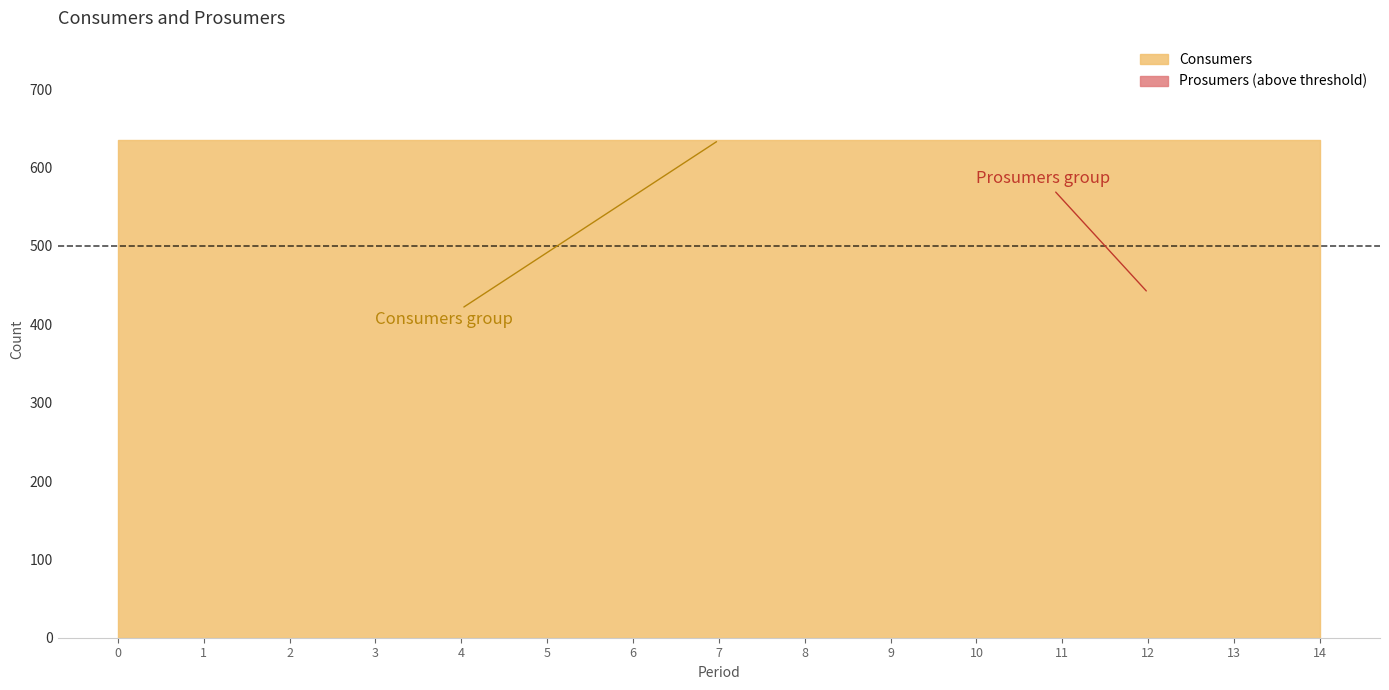

True or false: Consumers has a value of 241 at 3.

False